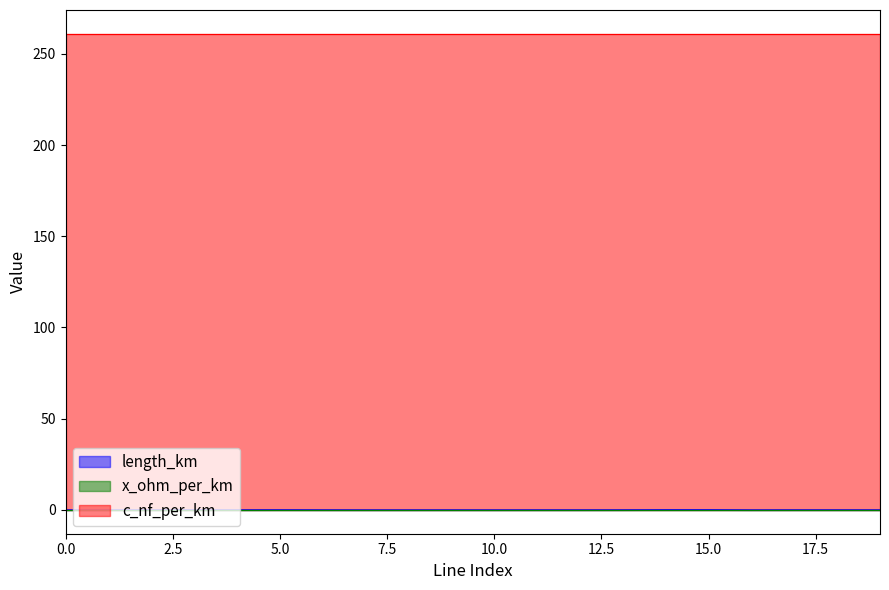

Reading left to right, list all the values displayed in this chart.

length_km: 0=0.0	1=0.0	2=0.0	3=0.0	4=0.0	5=0.1	6=0.0	7=0.0	8=0.0	9=0.0	10=0.0	11=0.0	12=0.0	13=0.0	14=0.1	15=0.1	16=0.0	17=0.0	18=0.0	19=0.0
x_ohm_per_km: 0=0.1	1=0.1	2=0.1	3=0.1	4=0.1	5=0.1	6=0.1	7=0.1	8=0.1	9=0.1	10=0.1	11=0.1	12=0.1	13=0.1	14=0.1	15=0.1	16=0.1	17=0.1	18=0.1	19=0.1
c_nf_per_km: 0=261.0	1=261.0	2=261.0	3=261.0	4=261.0	5=261.0	6=261.0	7=261.0	8=261.0	9=261.0	10=261.0	11=261.0	12=261.0	13=261.0	14=261.0	15=261.0	16=261.0	17=261.0	18=261.0	19=261.0